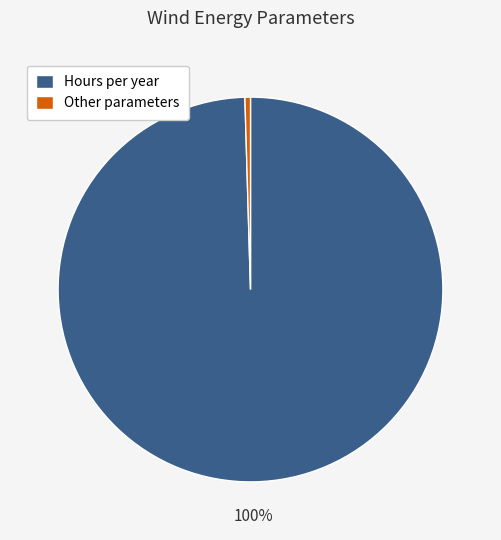

Is it true that Other parameters is 0% of the pie?

True